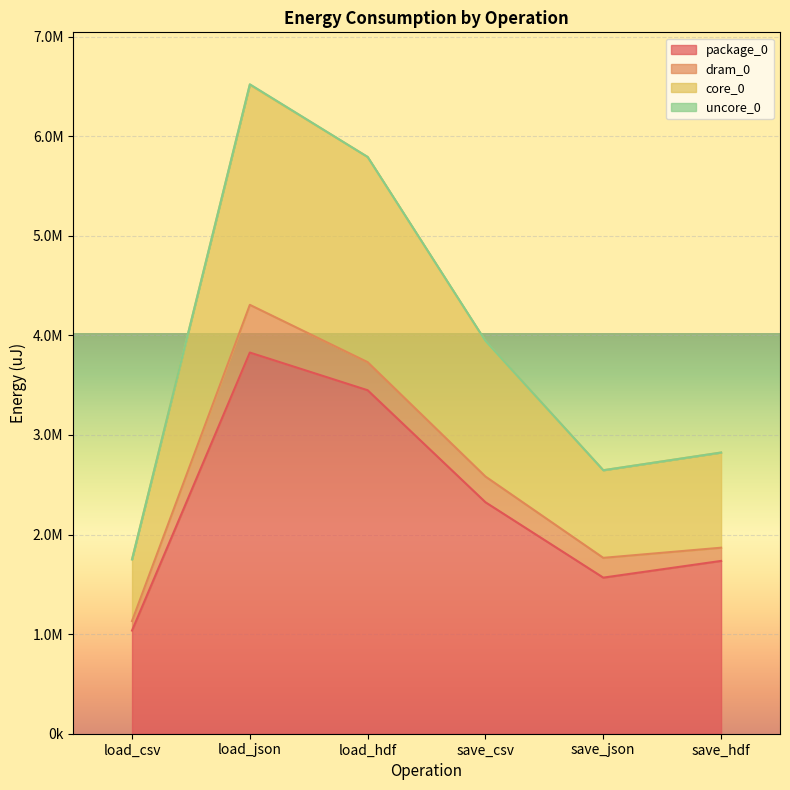

At which label is package_0 closest to 2431482?

save_csv